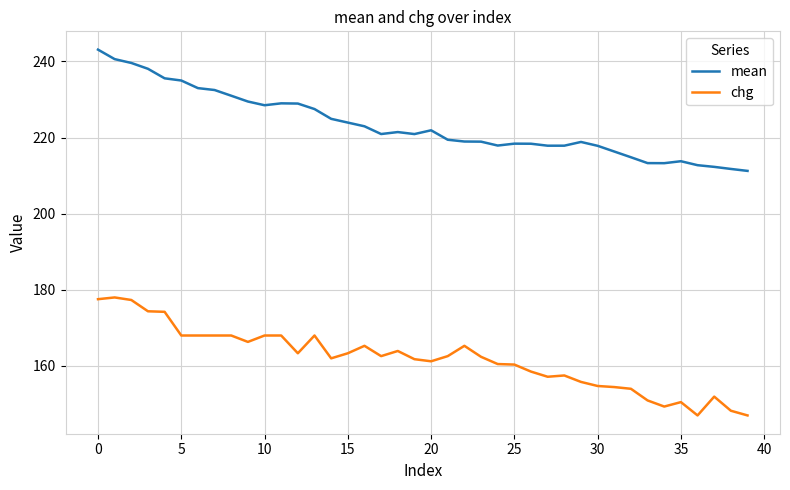

True or false: chg and mean cross at least once.

False